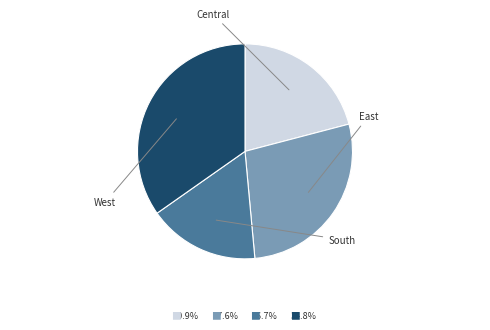

Is there any slice that represents more than half of the pie?

No